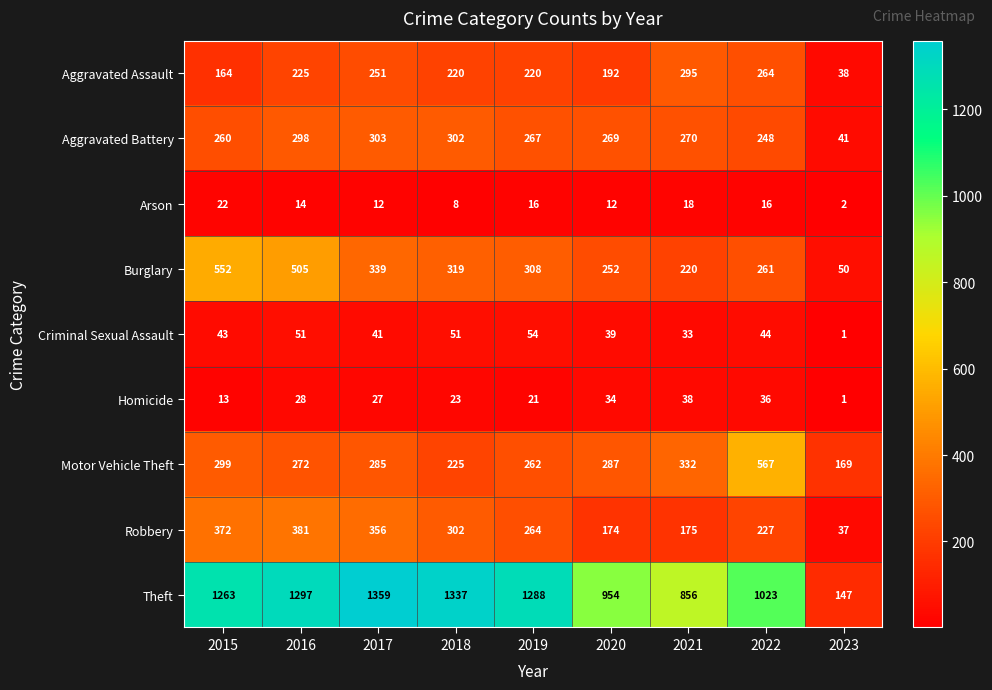

What is the minimum value shown in the chart?

1